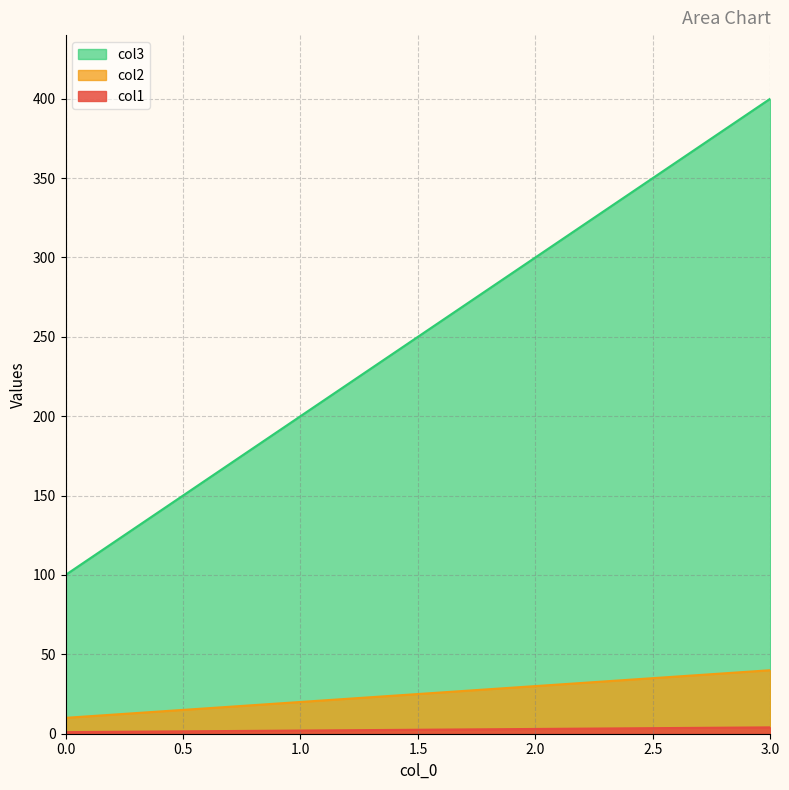

True or false: col2 has more than 0 points higher than both neighbors.

False